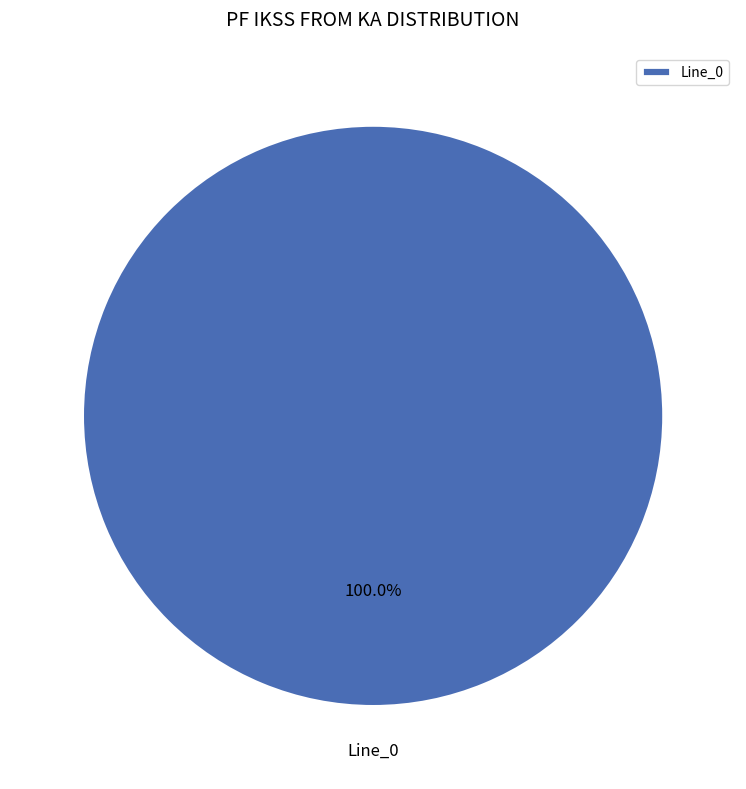

Count the number of slices in the pie.

1